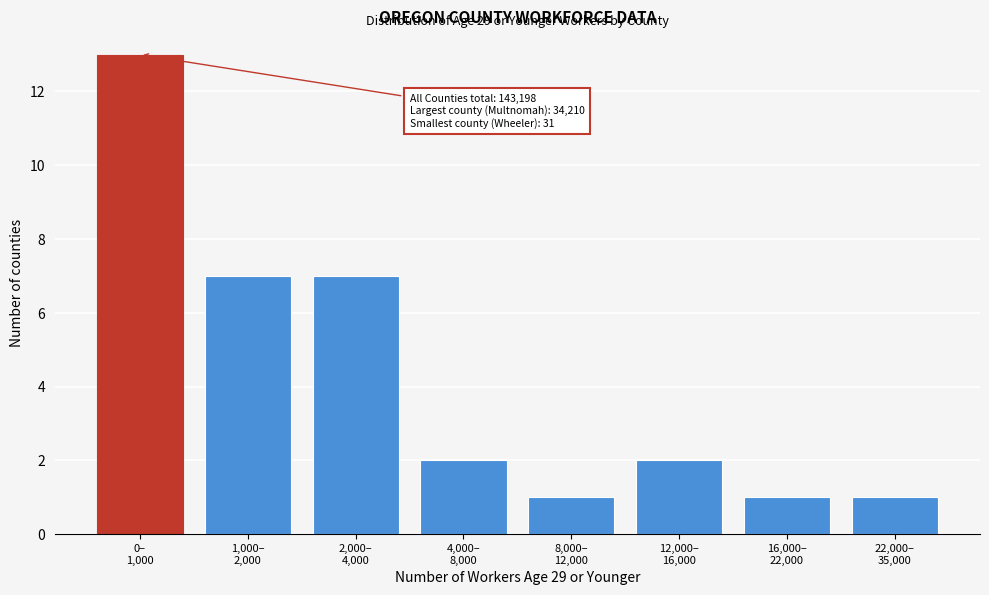

Reading right to left, transcribe all the data shown in this chart.

1	1	2	1	2	7	7	13